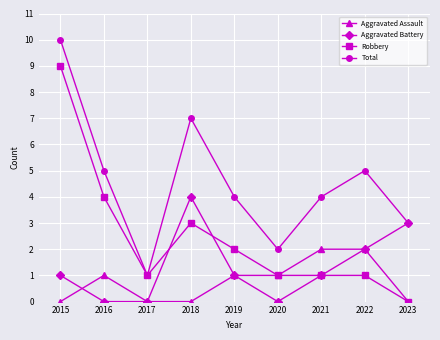

Rank the series by their maximum value, from lowest to highest.

Aggravated Assault, Aggravated Battery, Robbery, Total